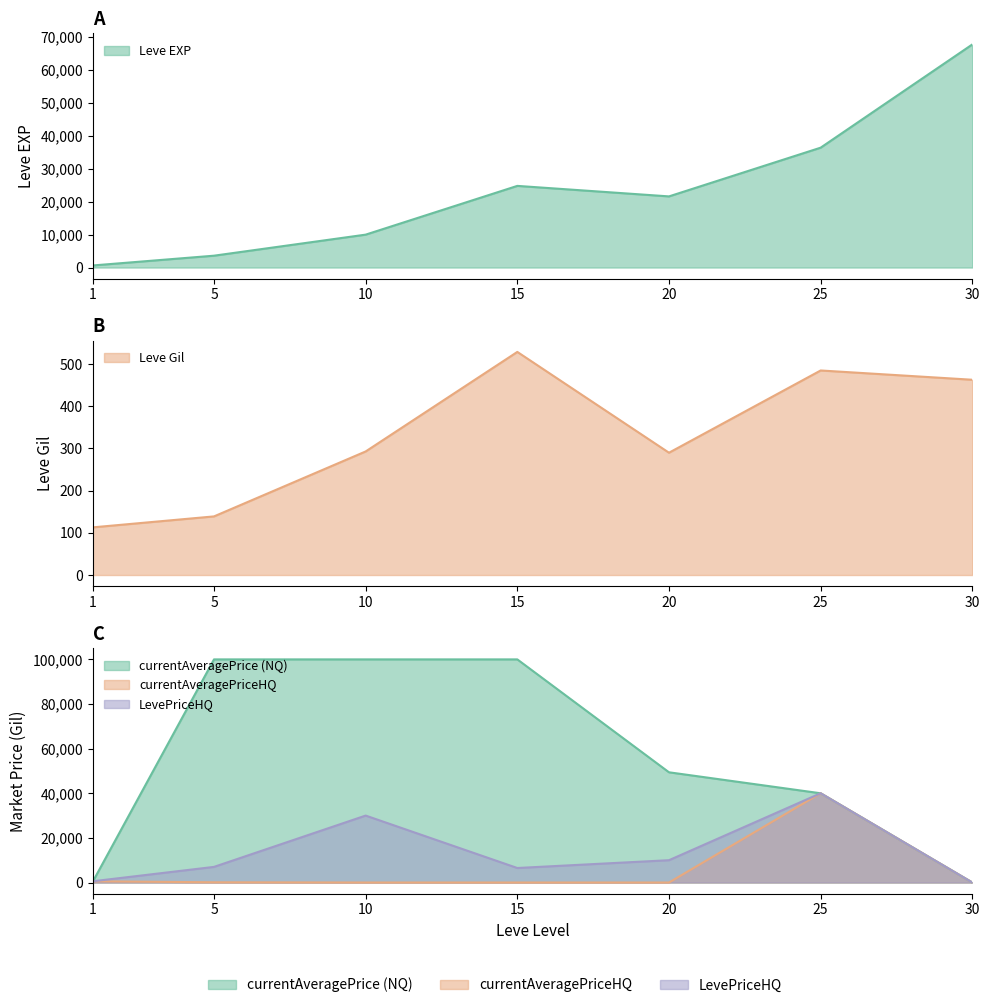

At which label is currentAveragePriceHQ closest to 20000?

1